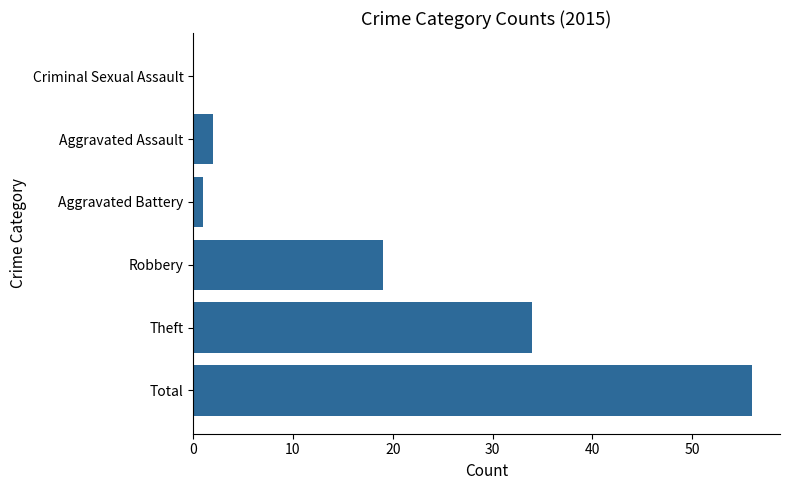

The value at Aggravated Assault is 2. True or false?

True